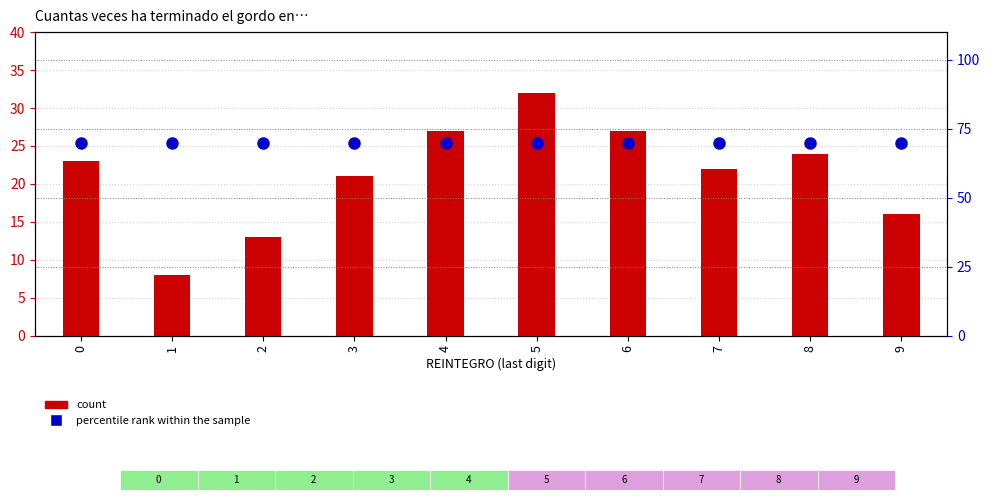

List the series in order of their overall mean, highest first.

percentile rank within the sample, count